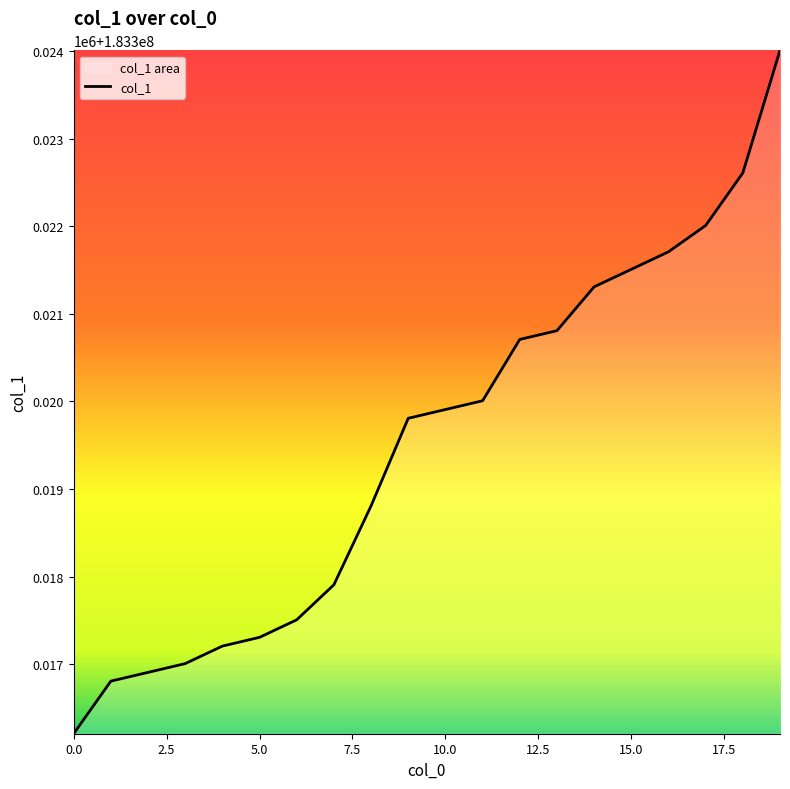

The chart shows a value of 71332933 at 17.5. True or false?

False